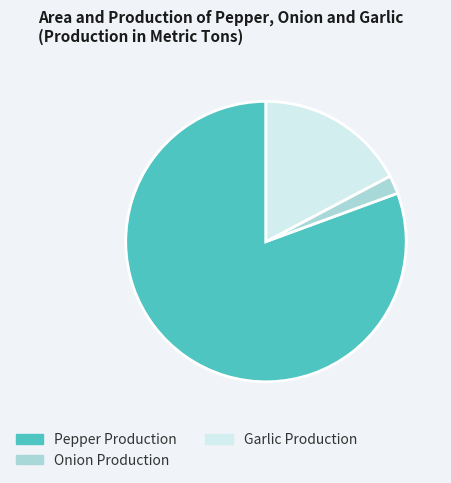

Approximately how many times larger is the value at Garlic Production compared to Onion Production?

8.1